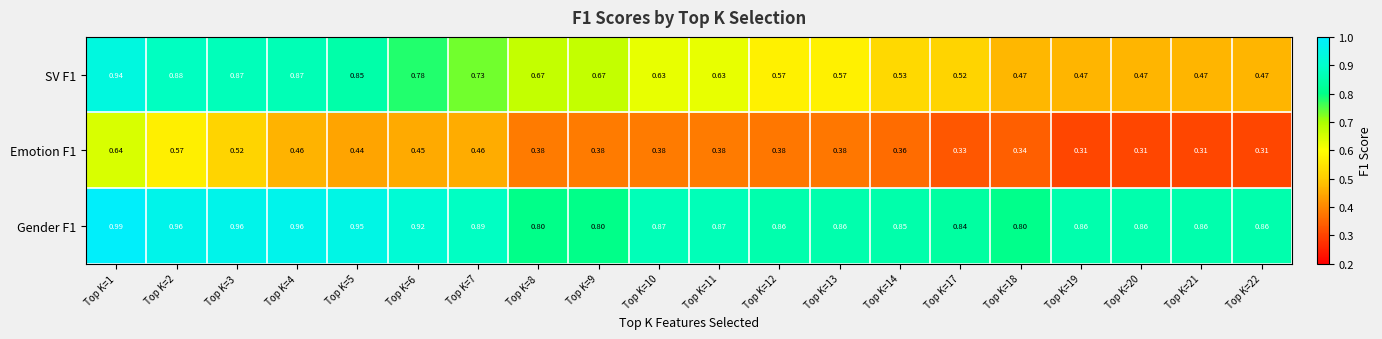

Is the value of Gender F1 at Top K=18 greater than the value of Emotion F1 at Top K=13?

Yes